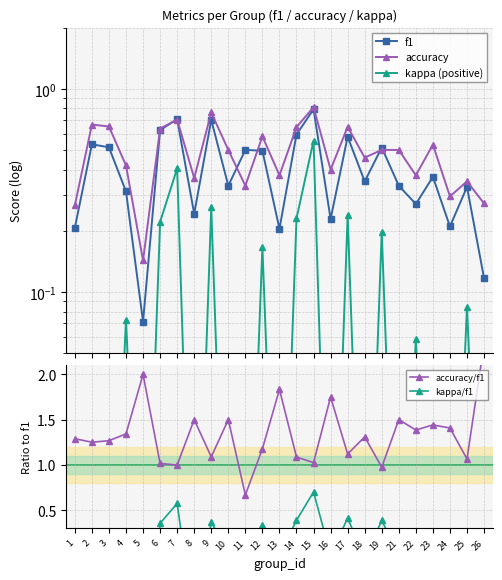

At 7, list the series in order from largest to smallest.

accuracy/f1, f1, accuracy, kappa/f1, kappa (positive)